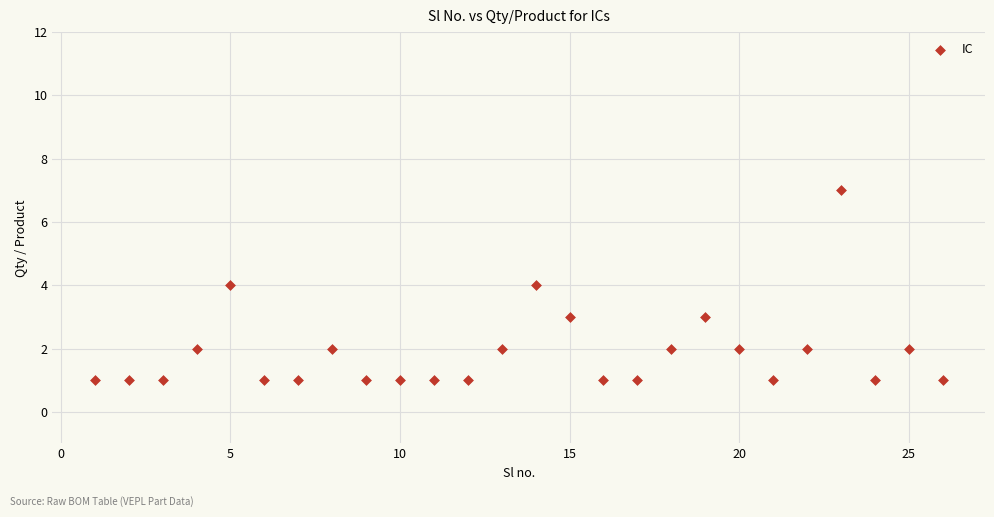

What is the range of Y values (max minus min)?

6